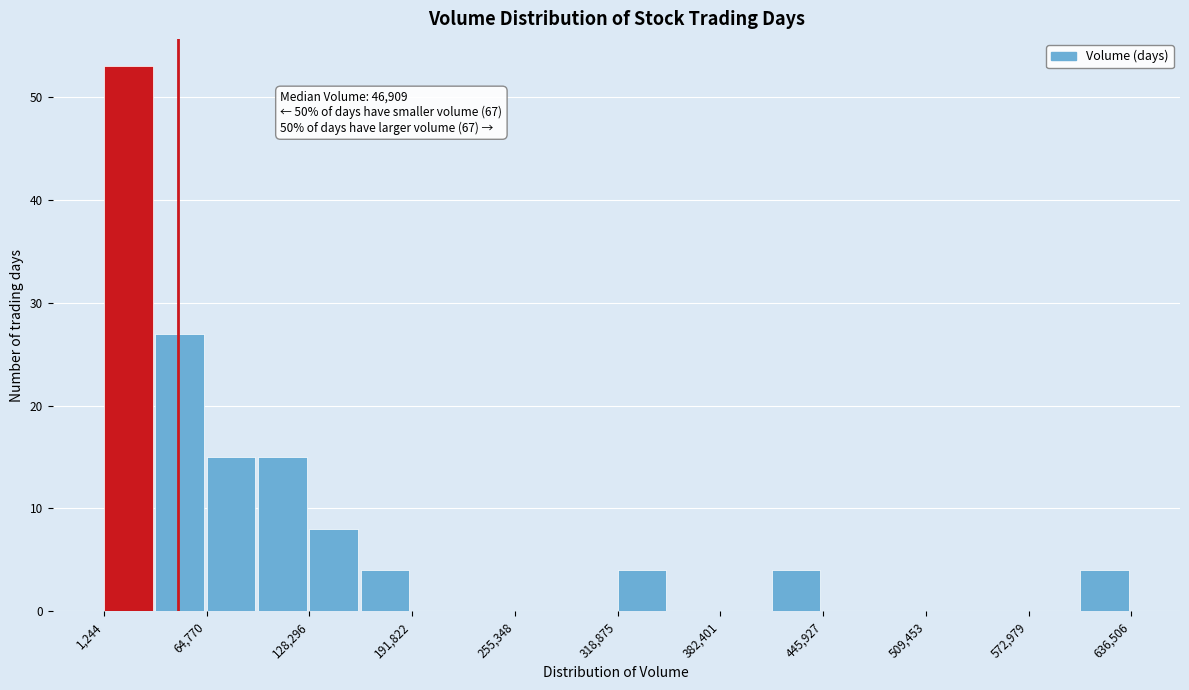

Around what value on the x-axis is the tallest bar? Give the approximate position of its centre, as read against the axis.

20000